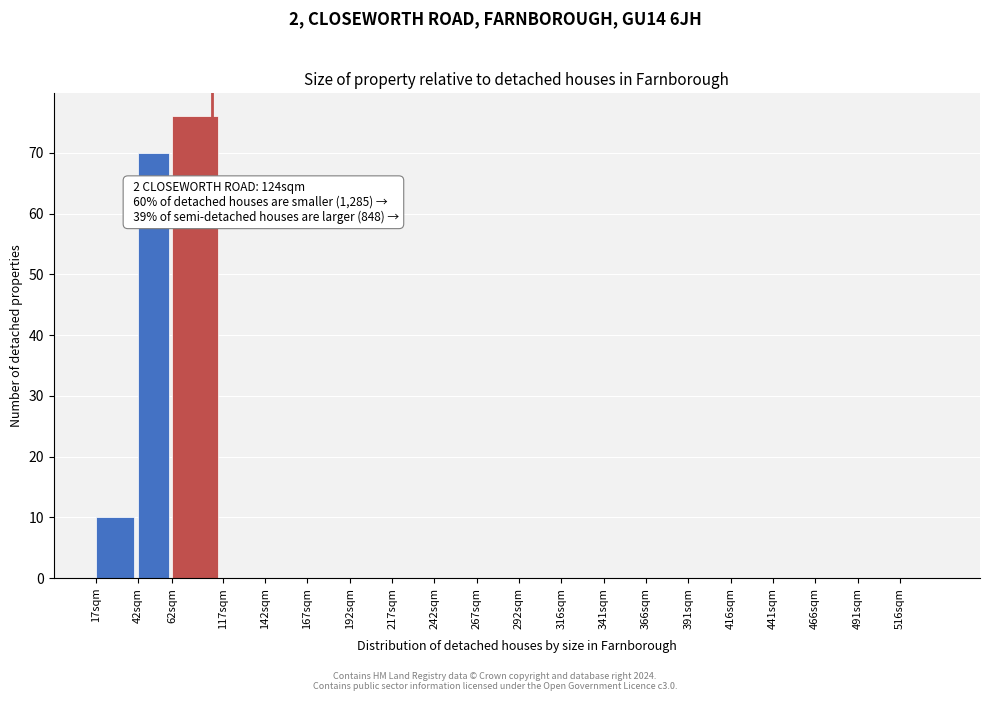

Reading left to right, extract all data points from this chart.

17sqm=10	42sqm=70	62sqm=76	117sqm=0	142sqm=0	167sqm=0	192sqm=0	217sqm=0	242sqm=0	267sqm=0	292sqm=0	316sqm=0	341sqm=0	366sqm=0	391sqm=0	416sqm=0	441sqm=0	466sqm=0	491sqm=0	516sqm=0